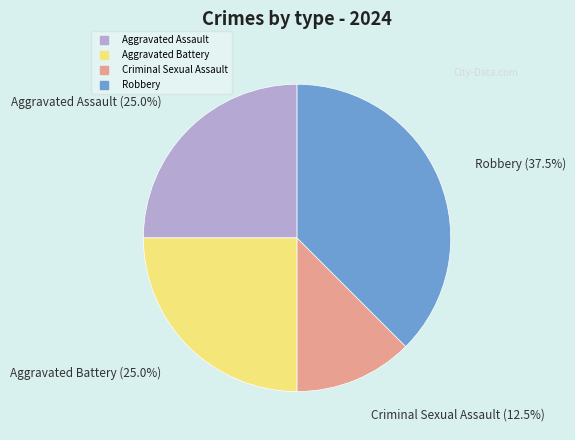

What is the ratio of the value at Robbery to the value at Criminal Sexual Assault?

3.0